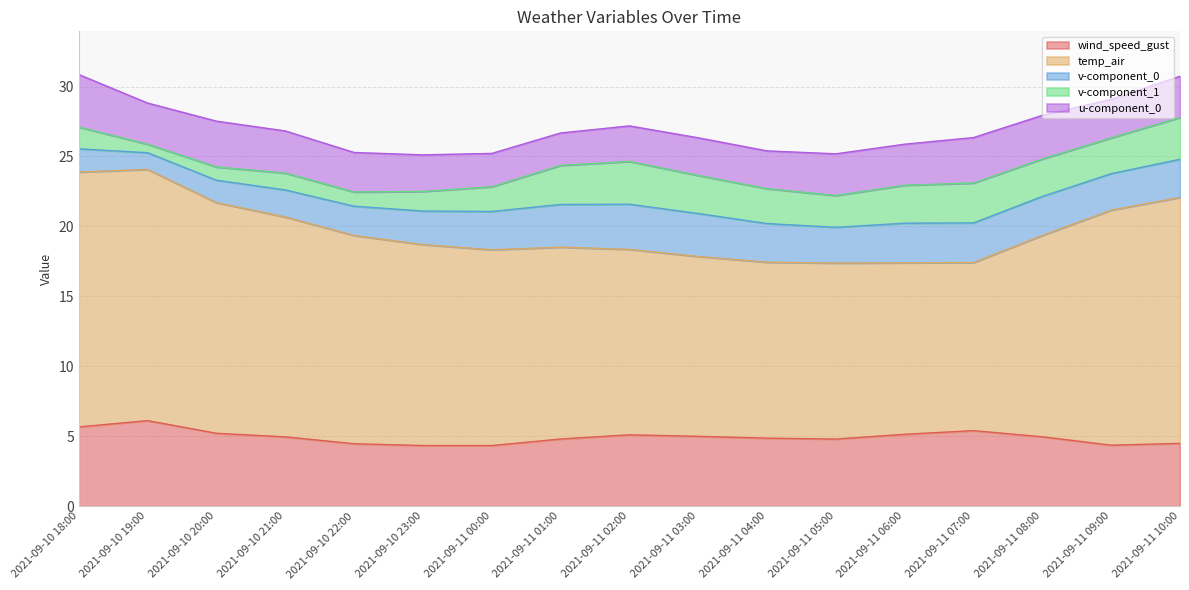

Rank the series by their maximum value, from highest to lowest.

temp_air, wind_speed_gust, u-component_0, v-component_0, v-component_1